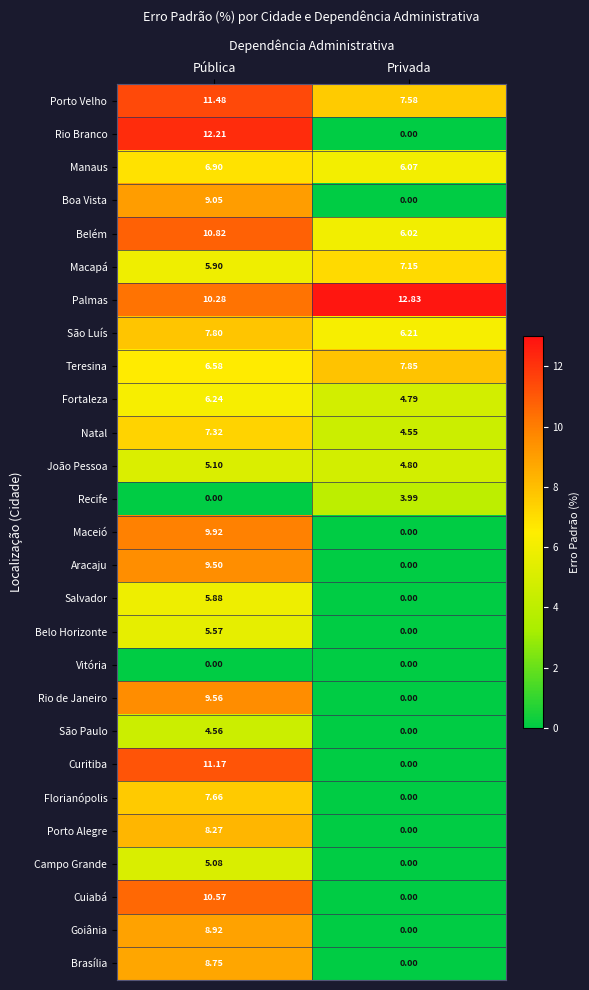

Which category has the highest value in the Fortaleza series?

Pública